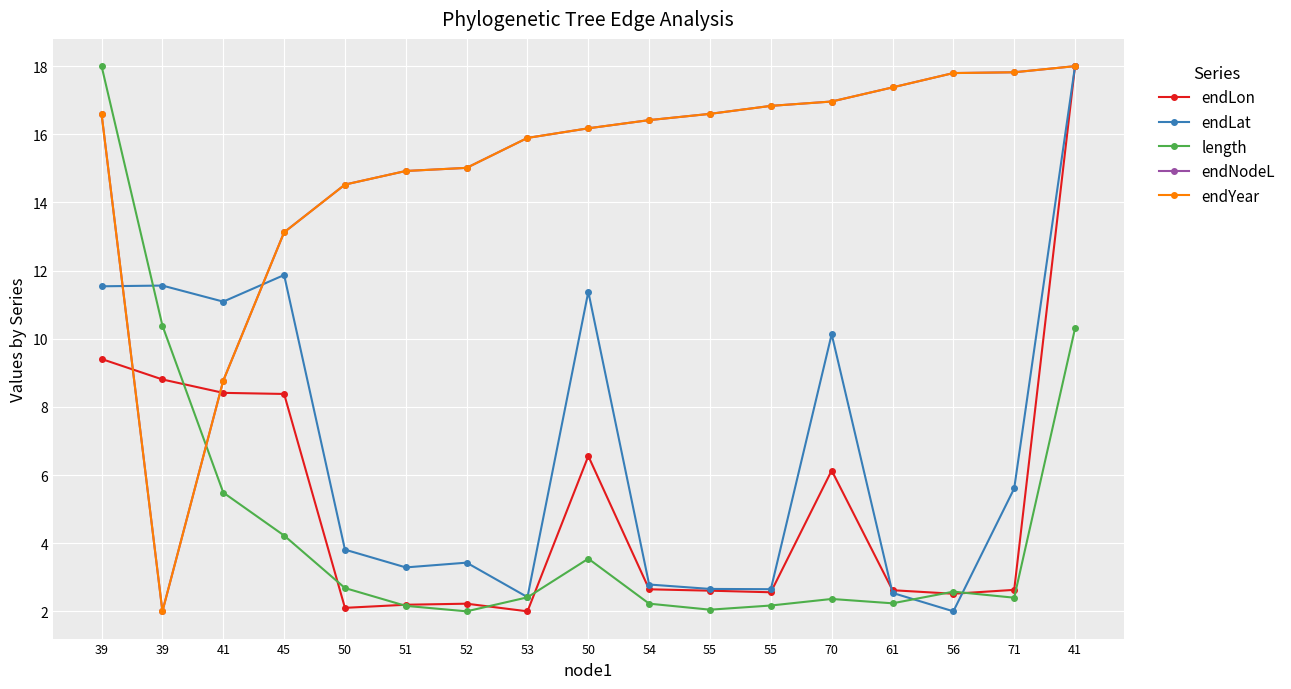

Which series has the largest range (max minus min)?

endLon